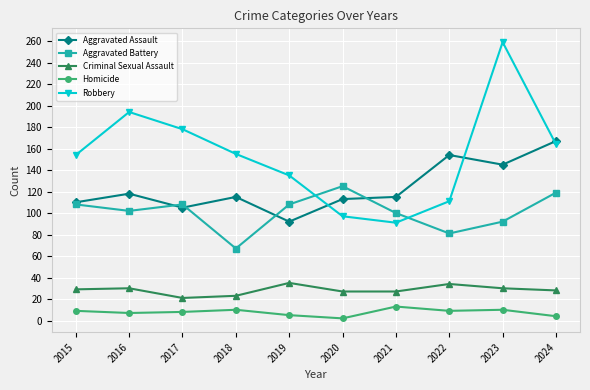

How many distinct data groups are displayed?

5